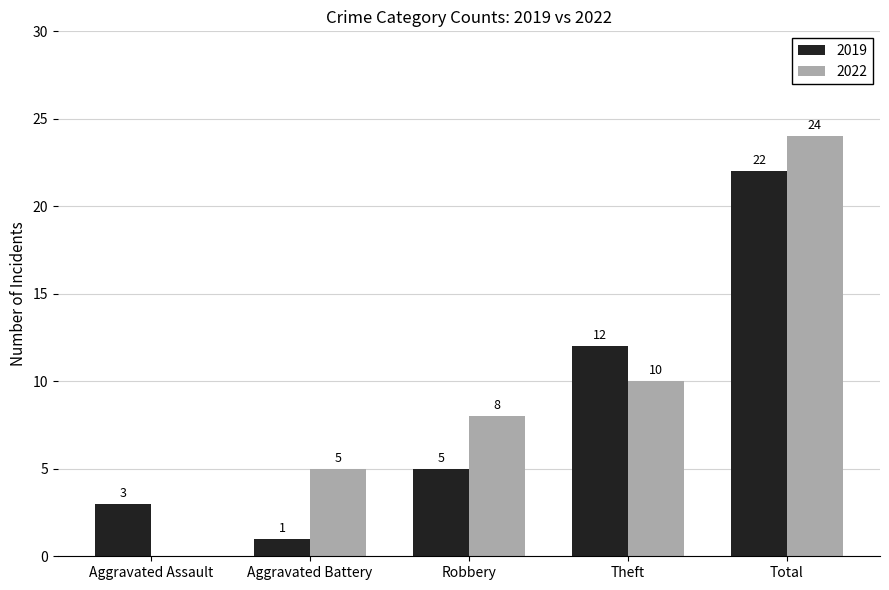

Which series has the largest range (max minus min)?

2022